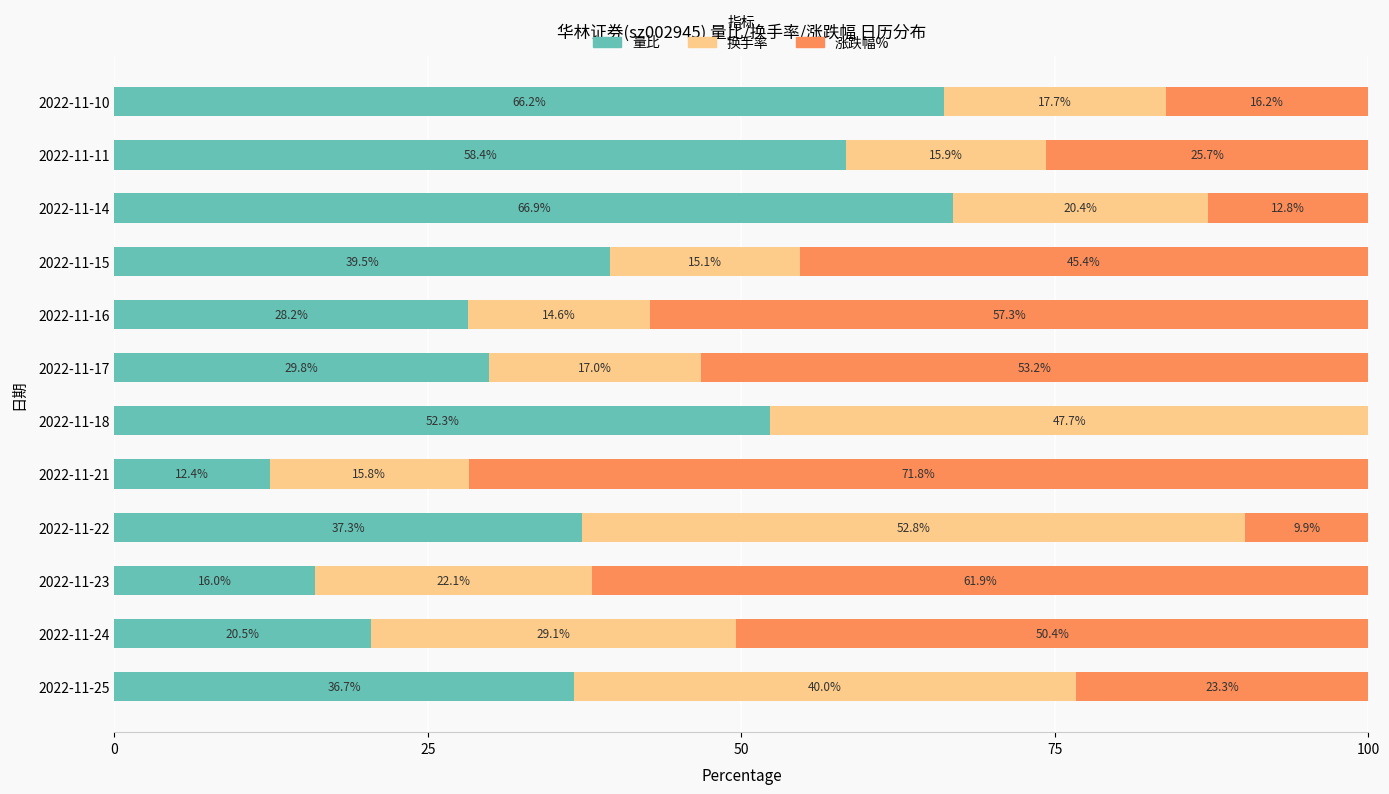

What is the maximum value for 量比?

66.9